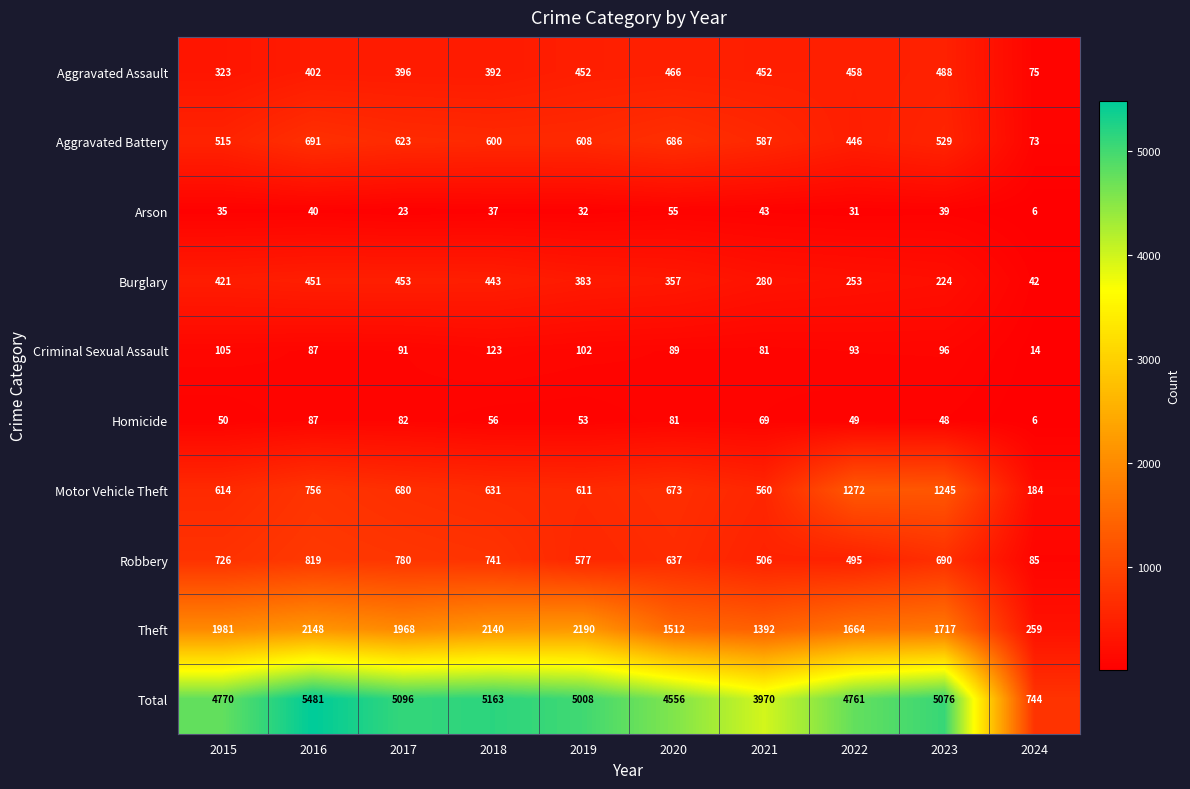

What is the minimum value shown in the chart?

6